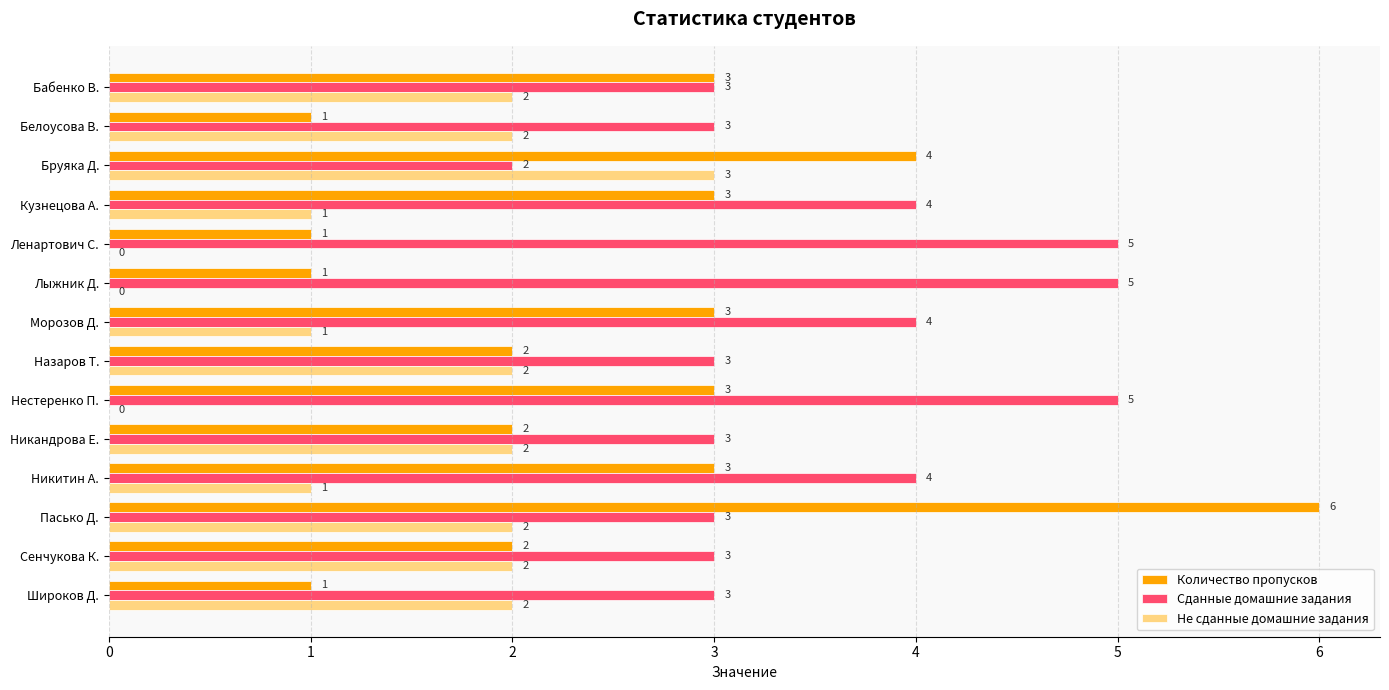

Read the Сданные домашние задания value at Назаров Т..

3